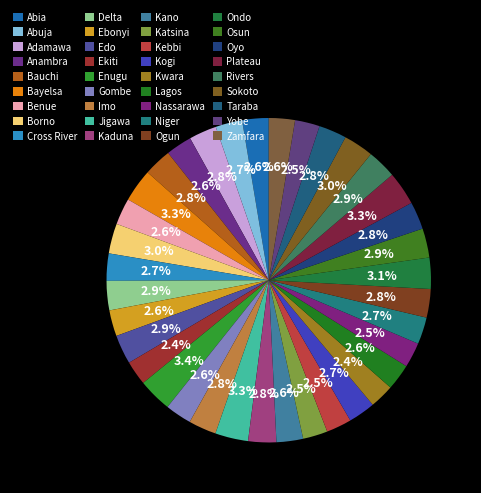

Count the number of slices in the pie.

36